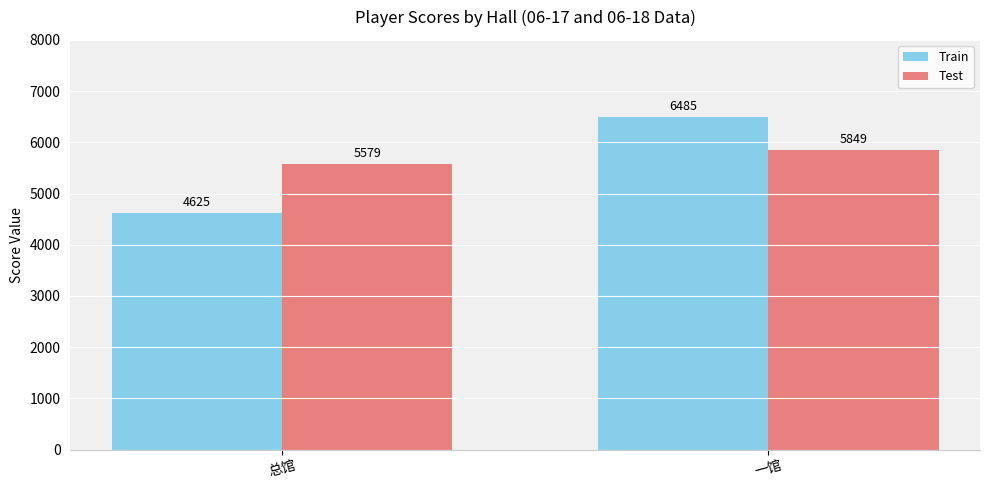

Which series has the largest total across all categories?

Test